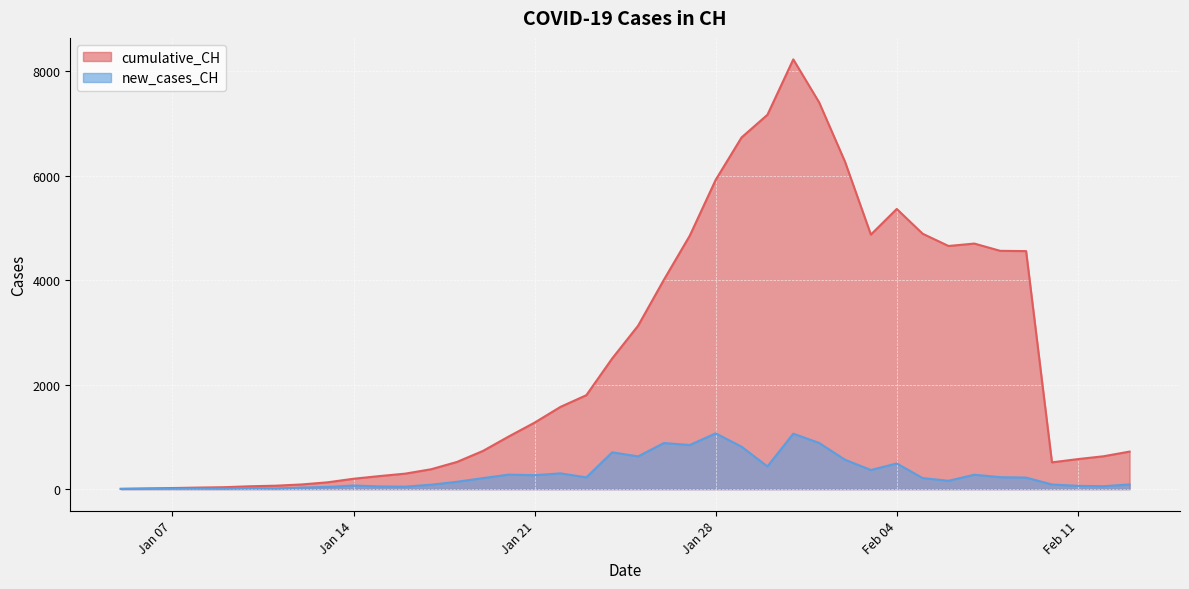

True or false: cumulative_CH and new_cases_CH cross at least once.

False